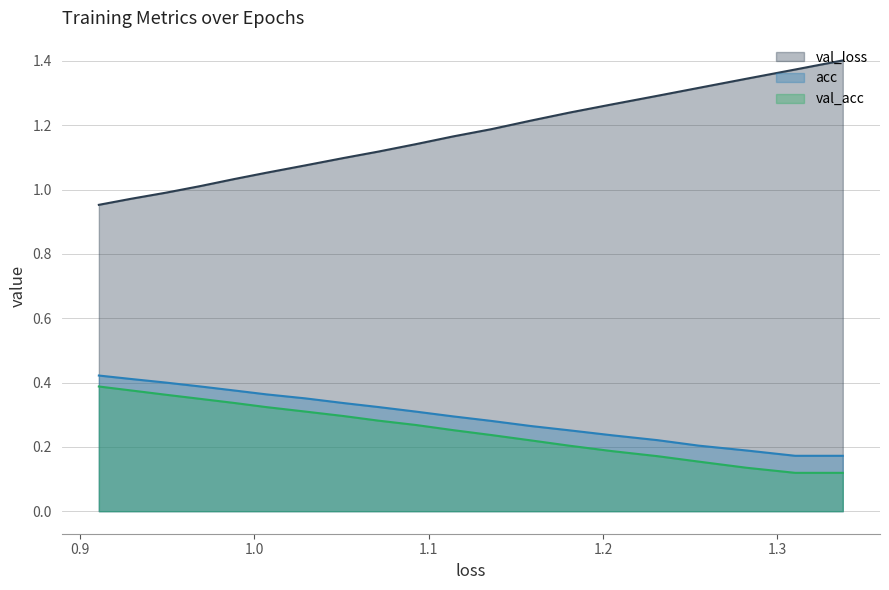

True or false: acc and loss cross at least once.

False